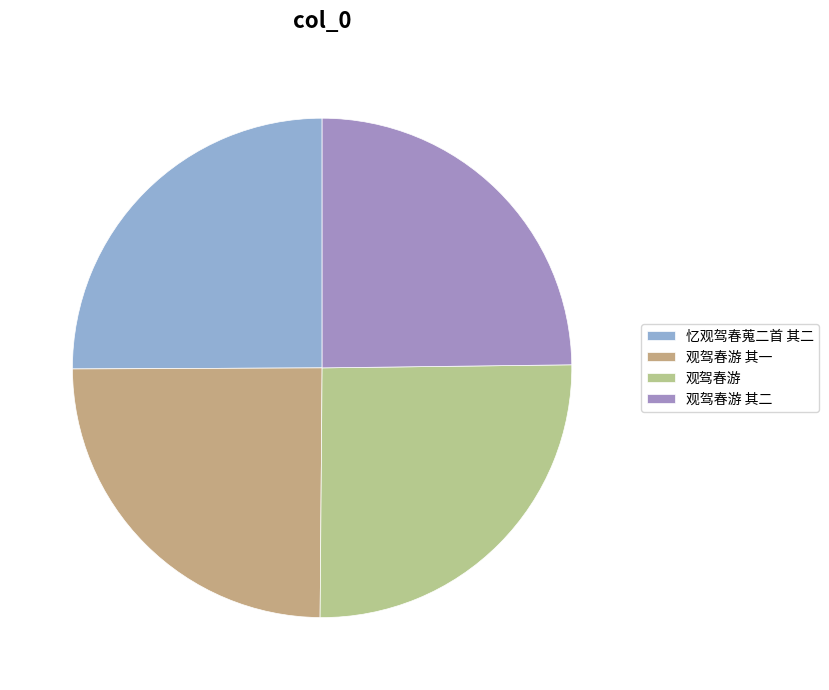

How many slices are in this pie chart?

4